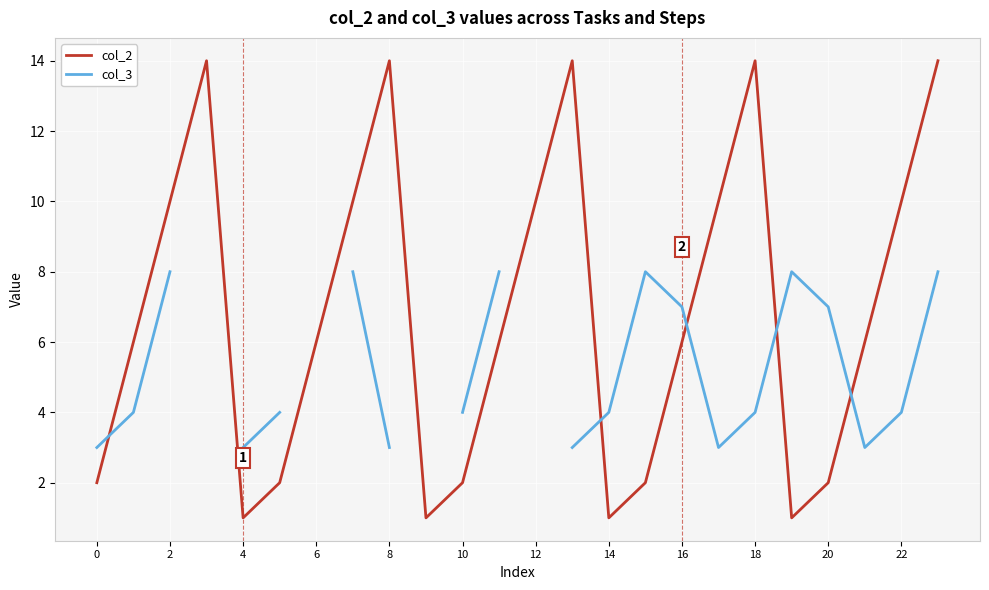

What are all the series names shown in the legend?

col_2, col_3